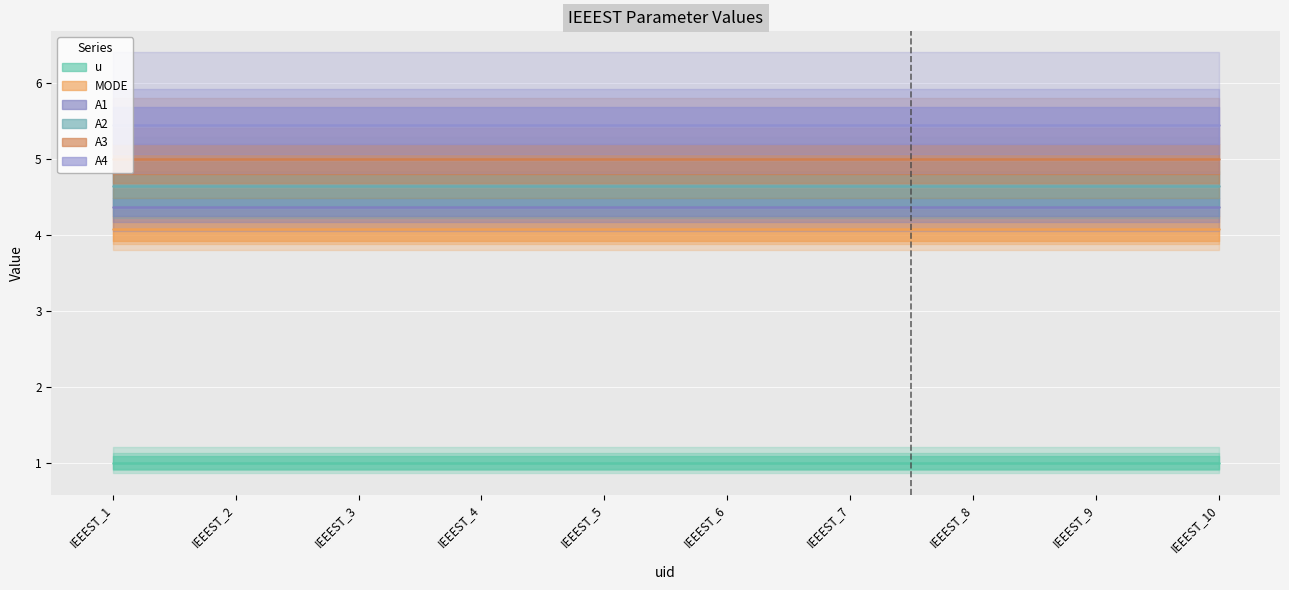

How many lines are shown in the chart?

6